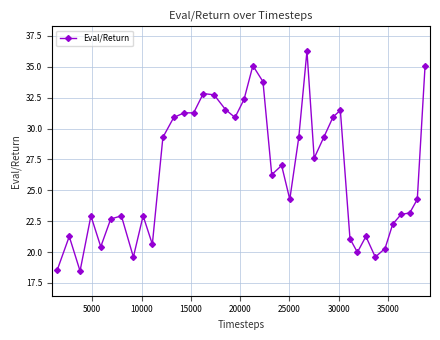

What is the average value?

26.4